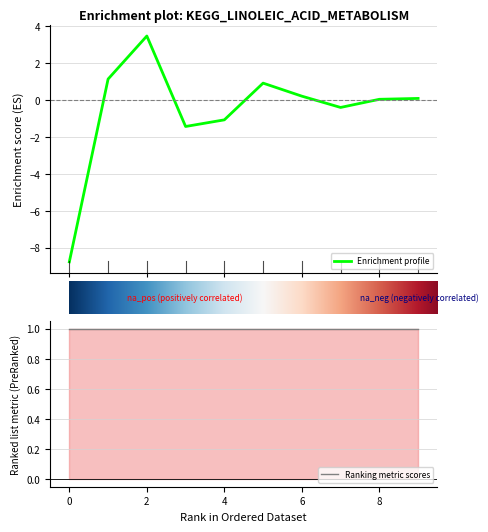

What is the sum of all values?

-5.9